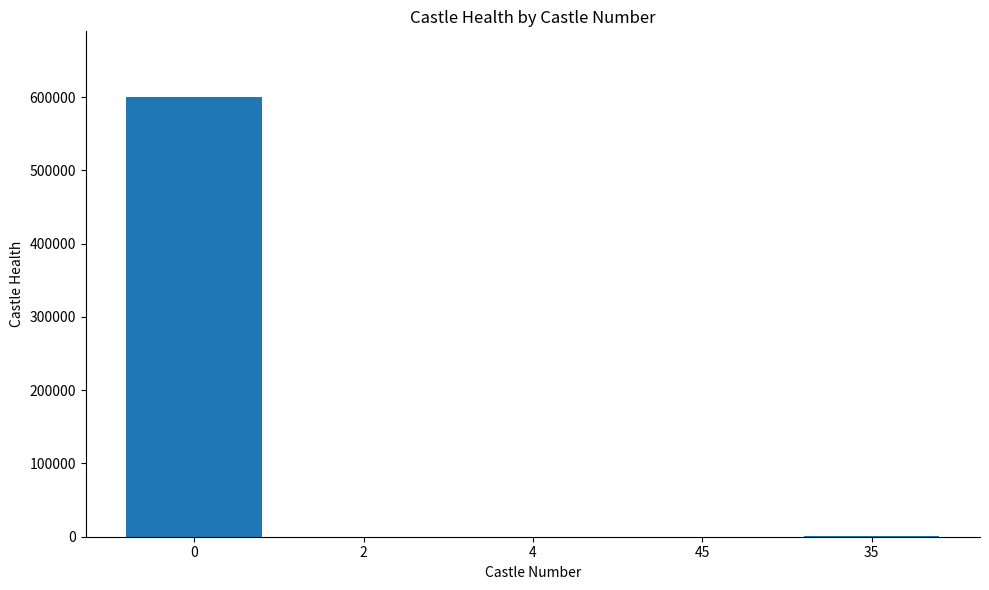

What is the ratio of the value at 2 to the value at 45?

0.2